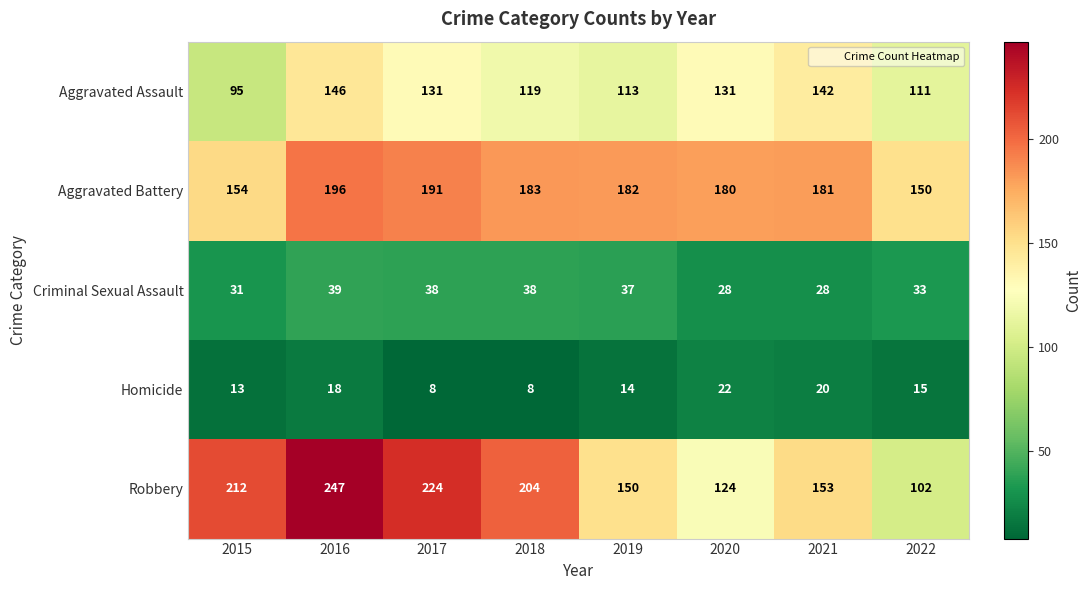

What is the difference between the highest and lowest values at 2016?

229